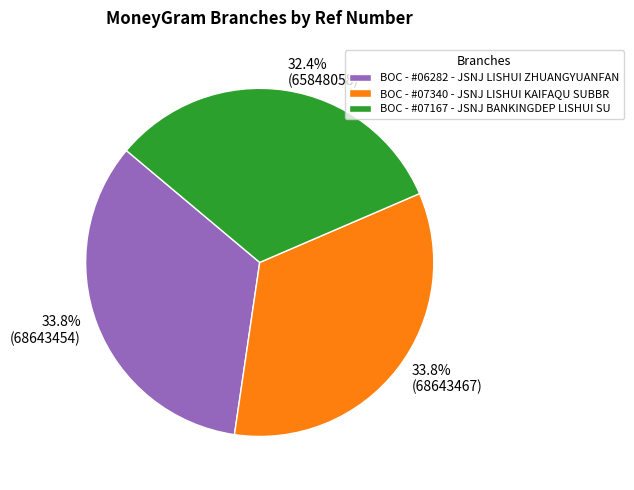

Is it true that BOC - #06282 - JSNJ LISHUI ZHUANGYUANFAN is 39% of the pie?

False